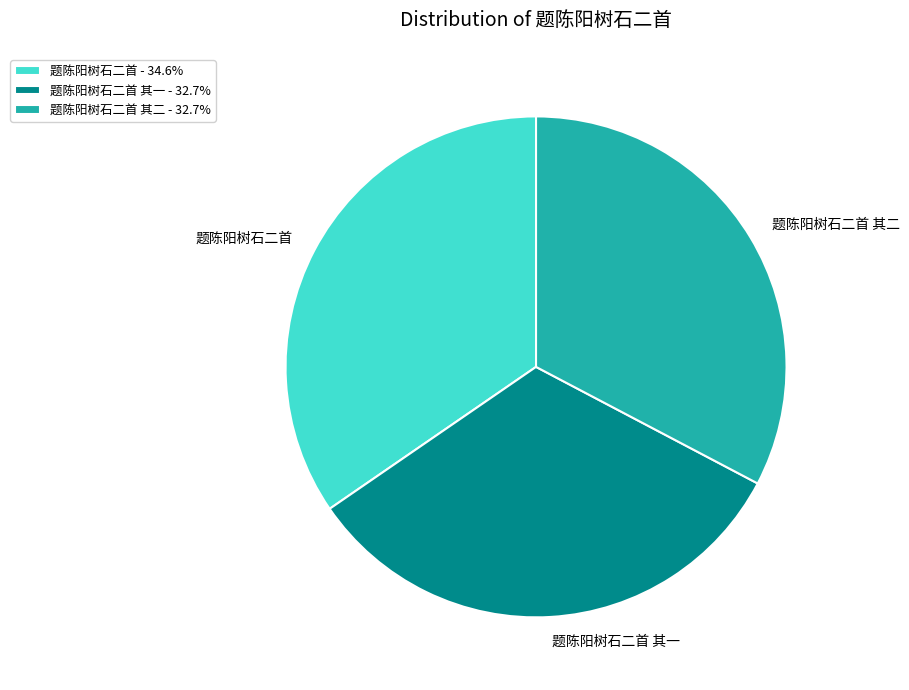

How many slices are in this pie chart?

3